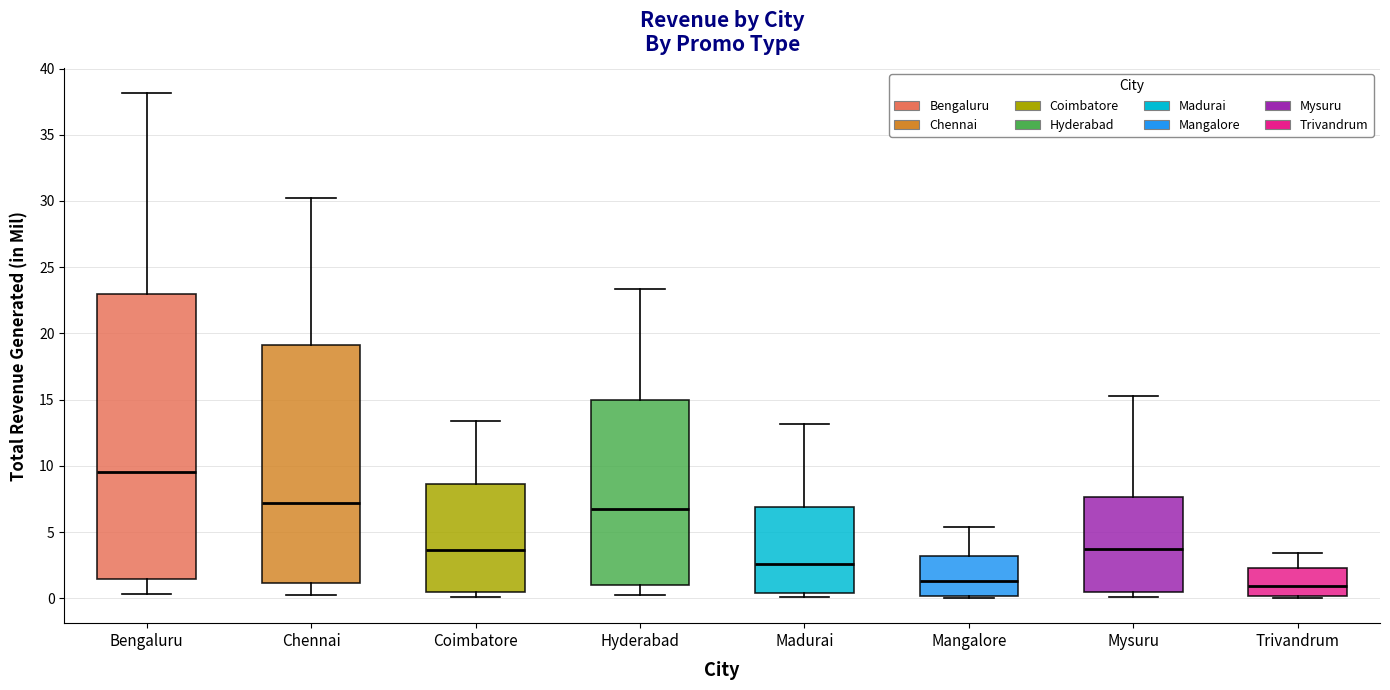

Which box's median line is the highest?

Bengaluru